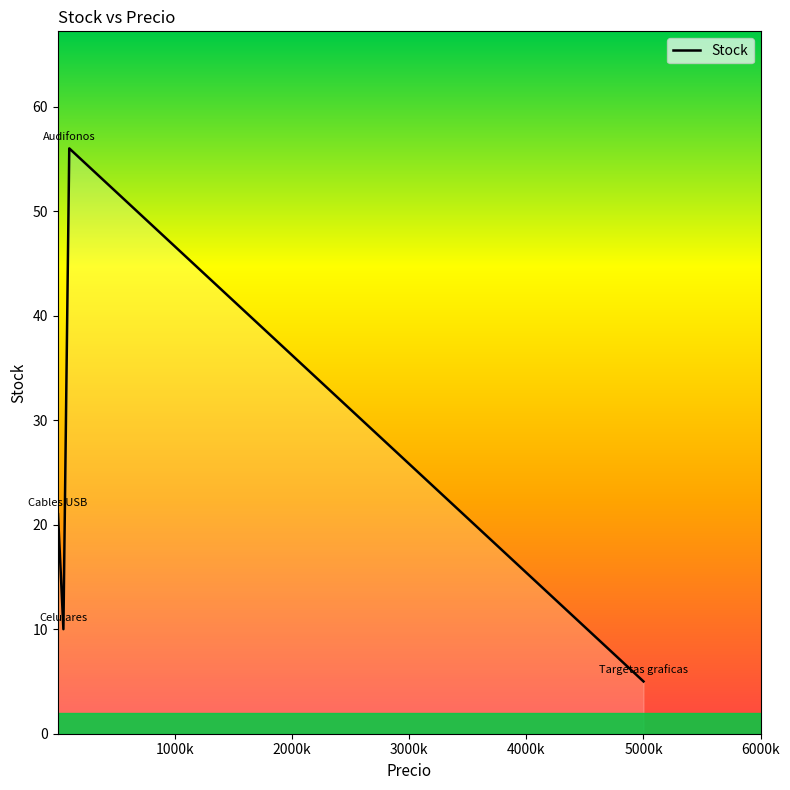

What is the difference between the second highest and minimum values?

16